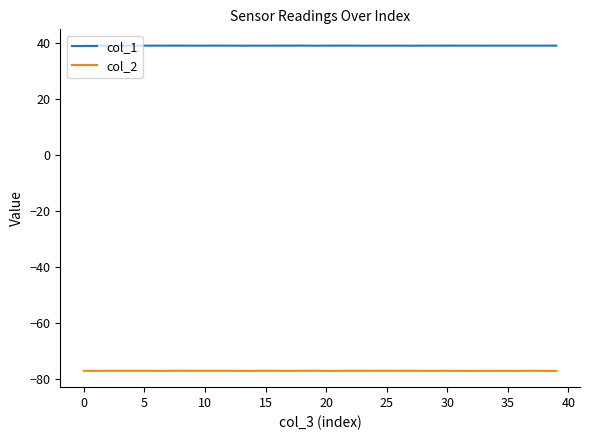

Which series has the largest range (max minus min)?

col_2